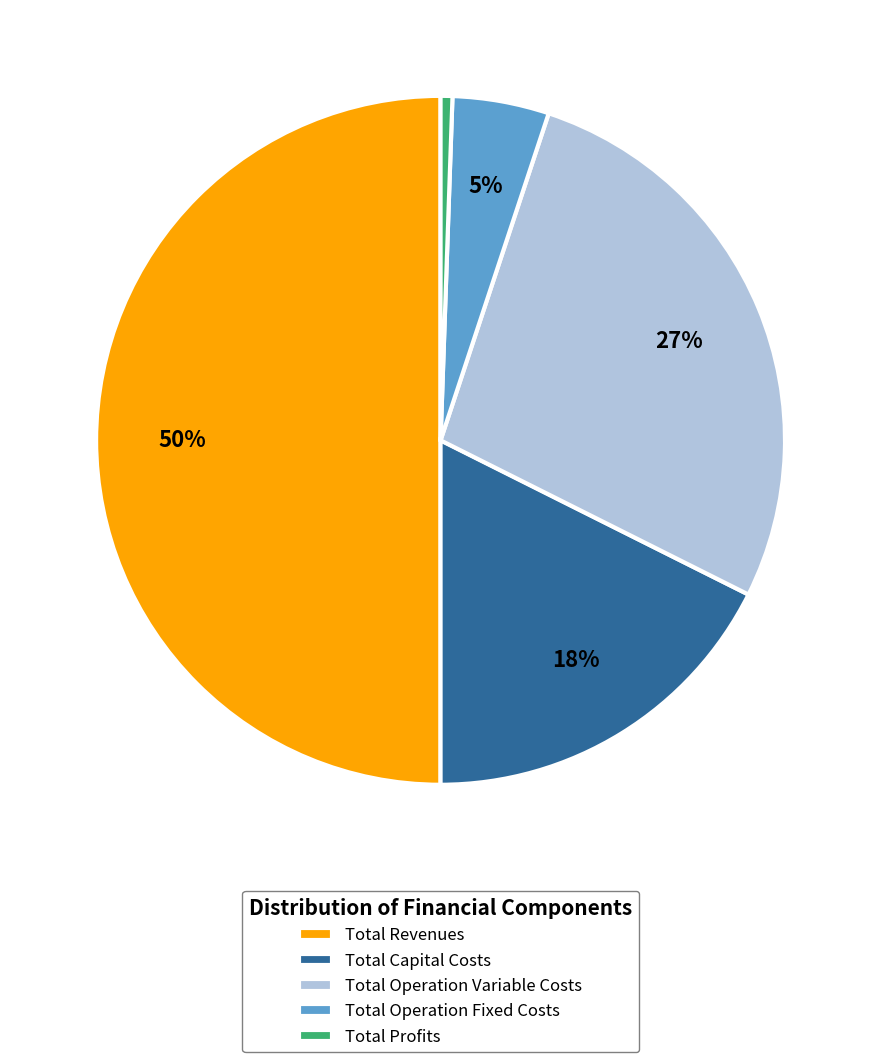

To the nearest percent, what portion does Total Profits represent?

1%